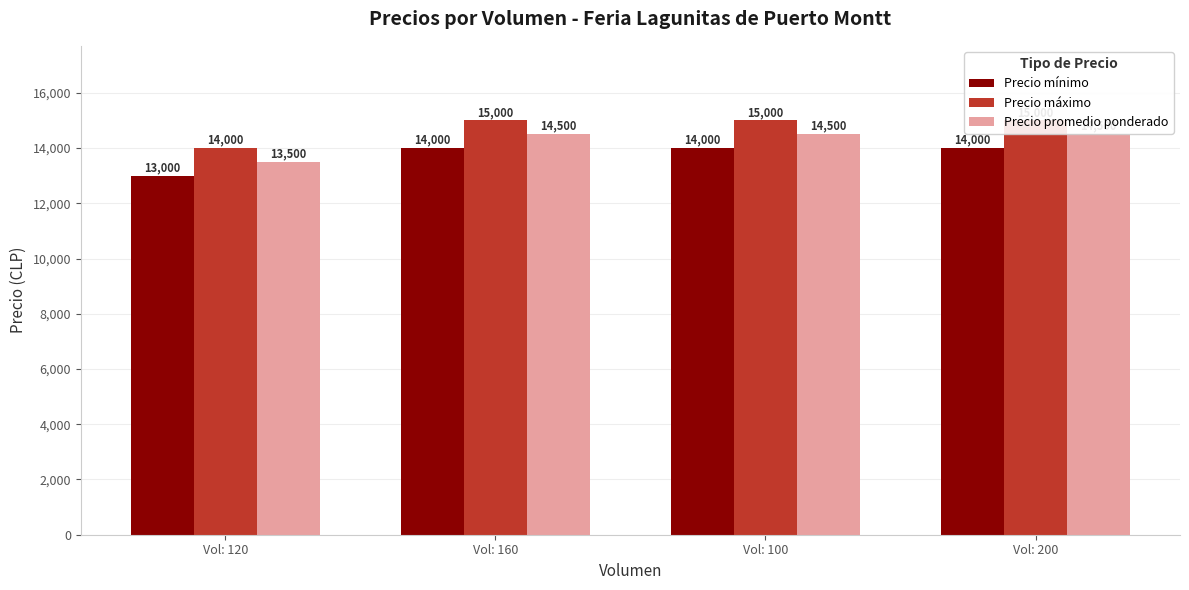

Reading left to right, list all the values displayed in this chart.

Precio mínimo: Vol: 120=13000	Vol: 160=14000	Vol: 100=14000	Vol: 200=14000
Precio máximo: Vol: 120=14000	Vol: 160=15000	Vol: 100=15000	Vol: 200=15000
Precio promedio ponderado: Vol: 120=13500	Vol: 160=14500	Vol: 100=14500	Vol: 200=14500